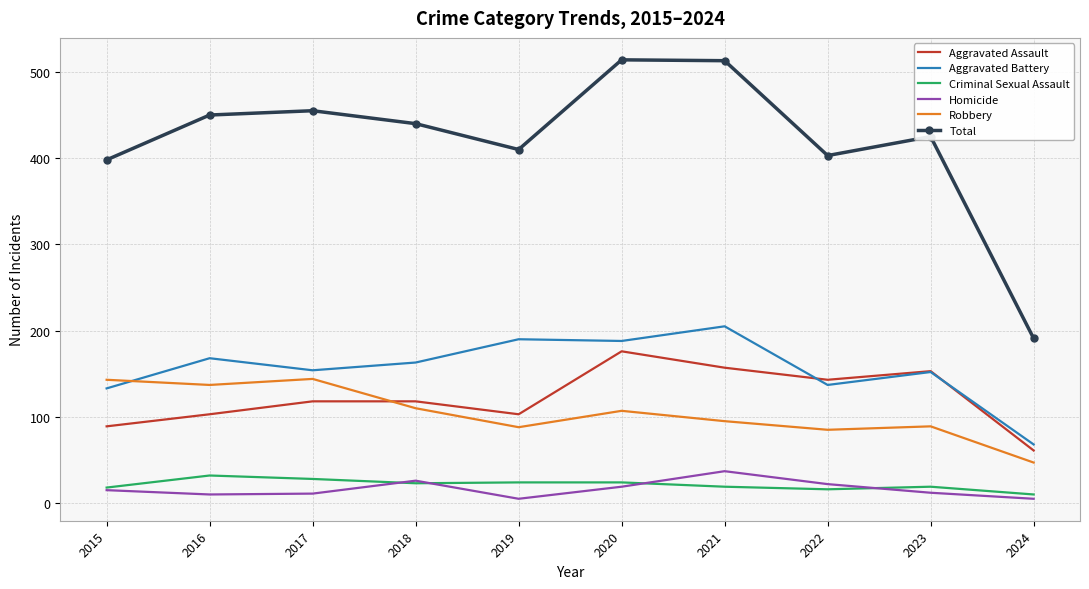

How many times do Aggravated Battery and Robbery cross each other?

1